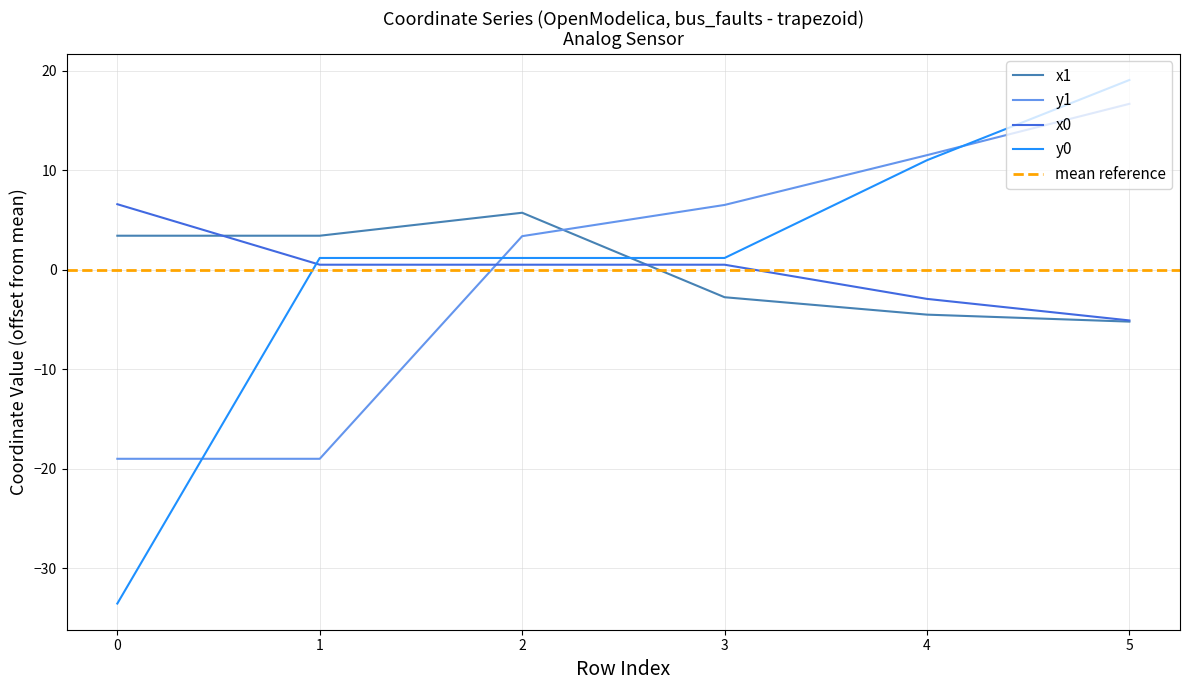

Reading left to right, extract all data points from this chart.

x1: 3.4	3.4	5.7	-2.8	-4.5	-5.2
y1: -19.0	-19.0	3.4	6.5	11.5	16.7
x0: 6.6	0.5	0.5	0.5	-2.9	-5.1
y0: -33.6	1.2	1.2	1.2	11.0	19.1